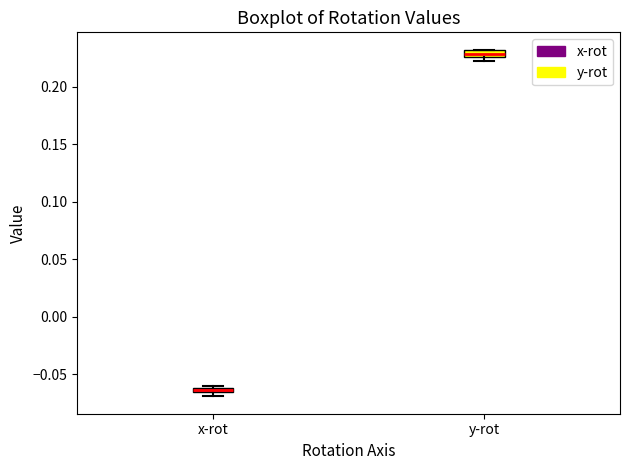

Which box's median line is the highest?

y-rot